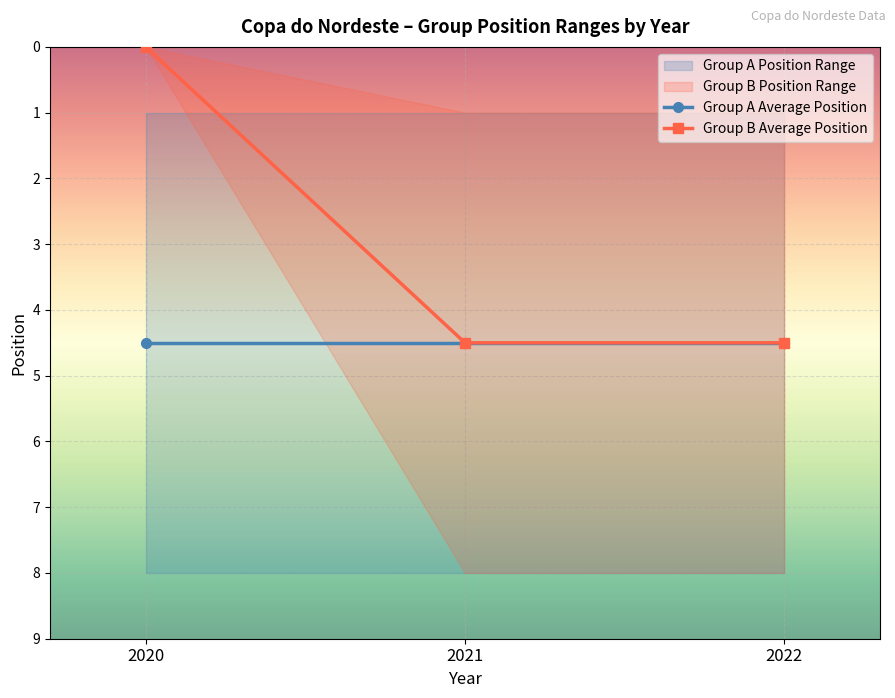

Is the value of Group B Average Position at 2022 greater than the value of Group A Average Position at 2020?

No